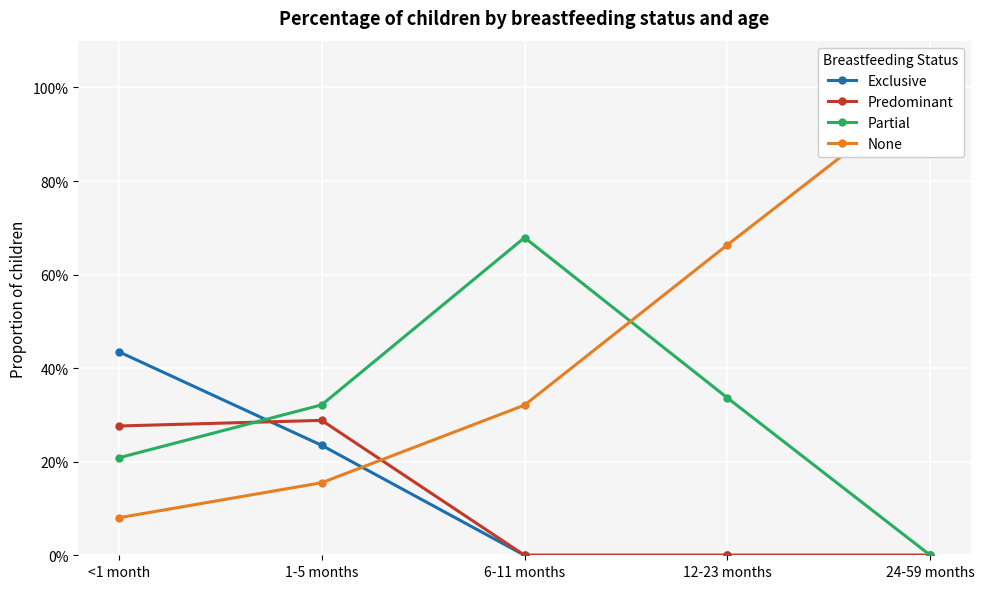

Reading right to left, what are all the values shown in this chart?

Exclusive: 0.0	0.0	0.0	0.2	0.4
Predominant: 0.0	0.0	0.0	0.3	0.3
Partial: 0.0	0.3	0.7	0.3	0.2
None: 1.0	0.7	0.3	0.2	0.1